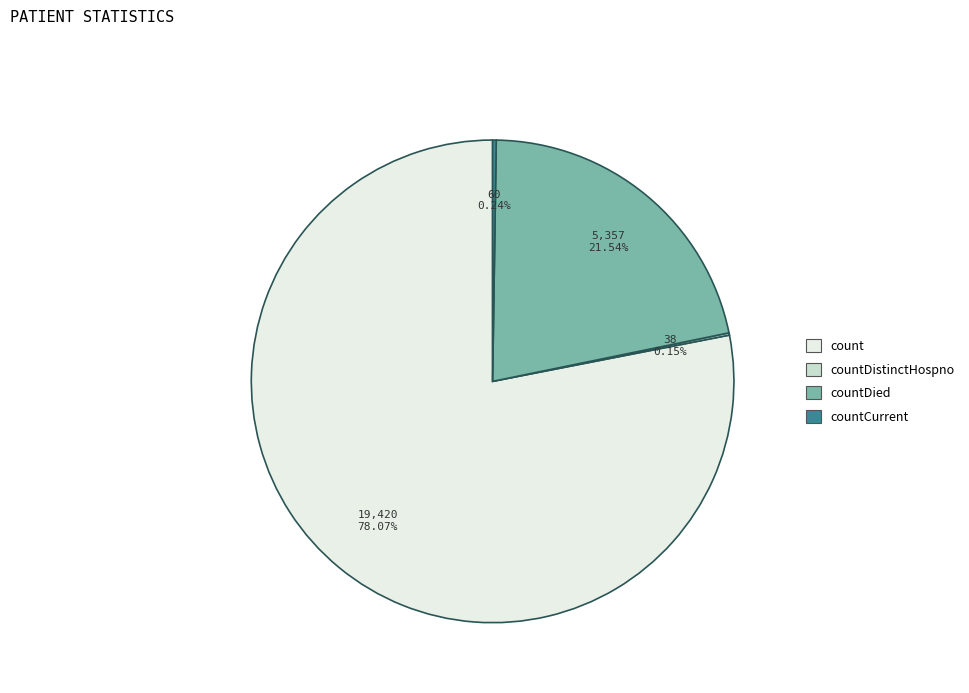

Which slice is the largest?

count